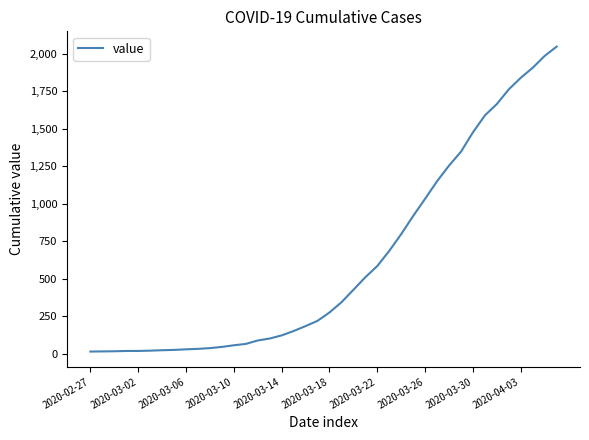

What is the greatest value displayed?

2048